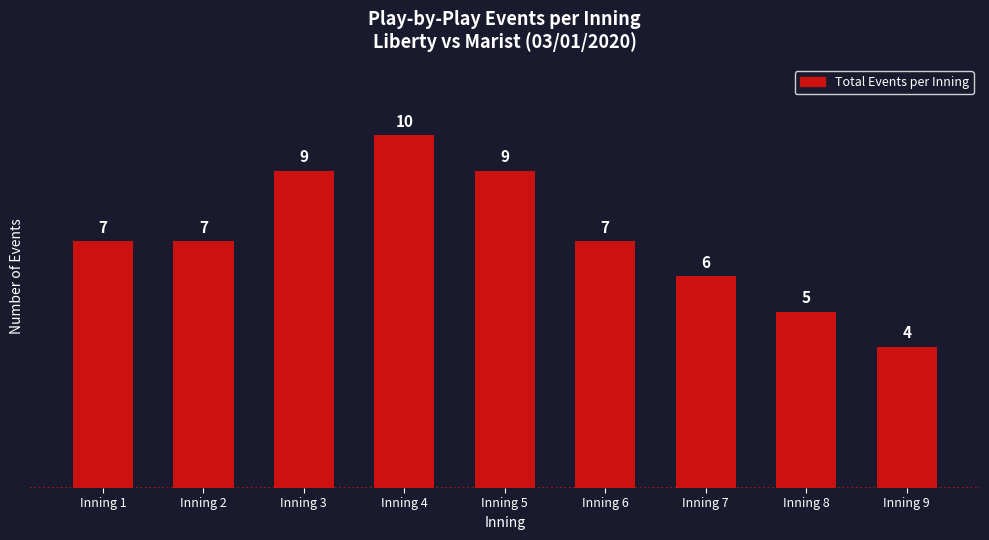

What is the difference between the second highest and minimum values?

5